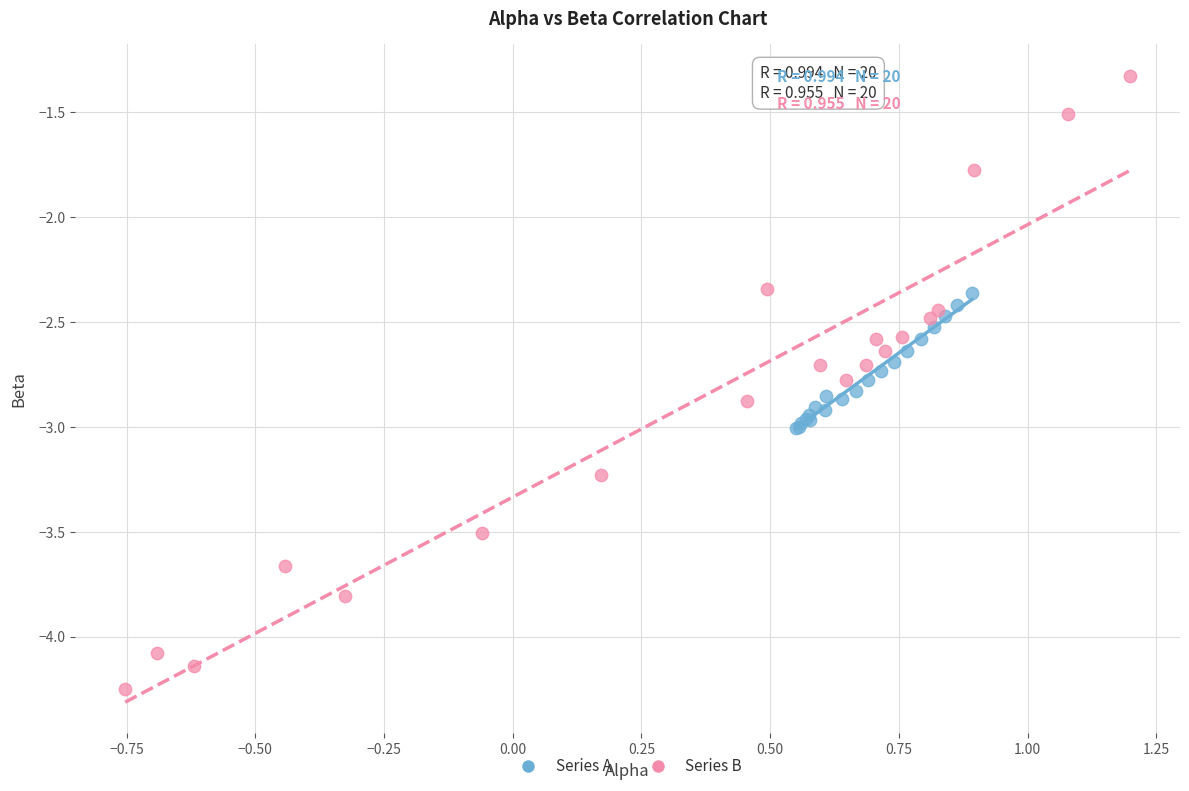

Which series contains the highest Y value?

Series B